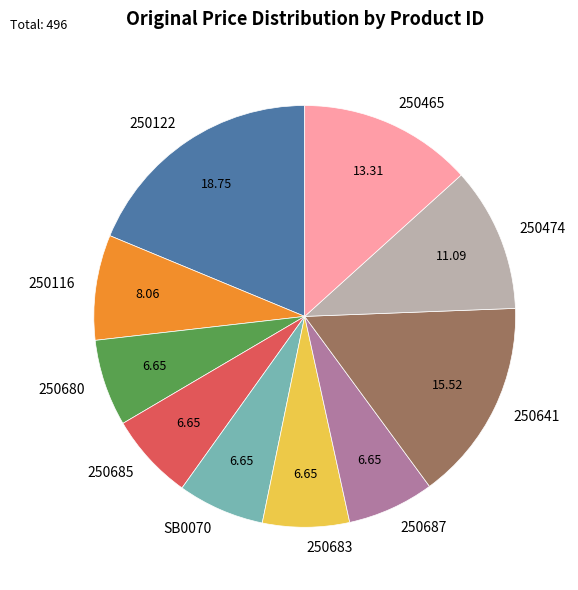

Between 250116 and 250683, which is larger?

250116